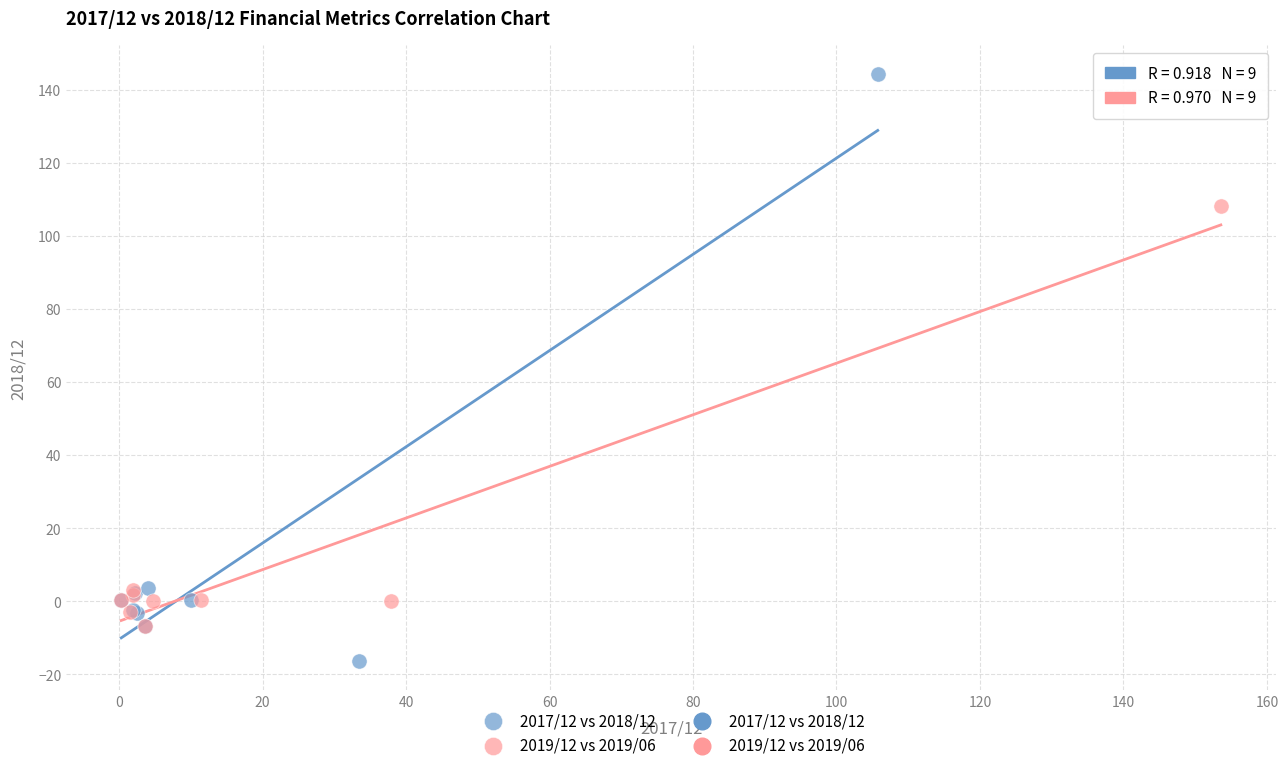

Which series reaches the maximum Y coordinate?

2017/12 vs 2018/12